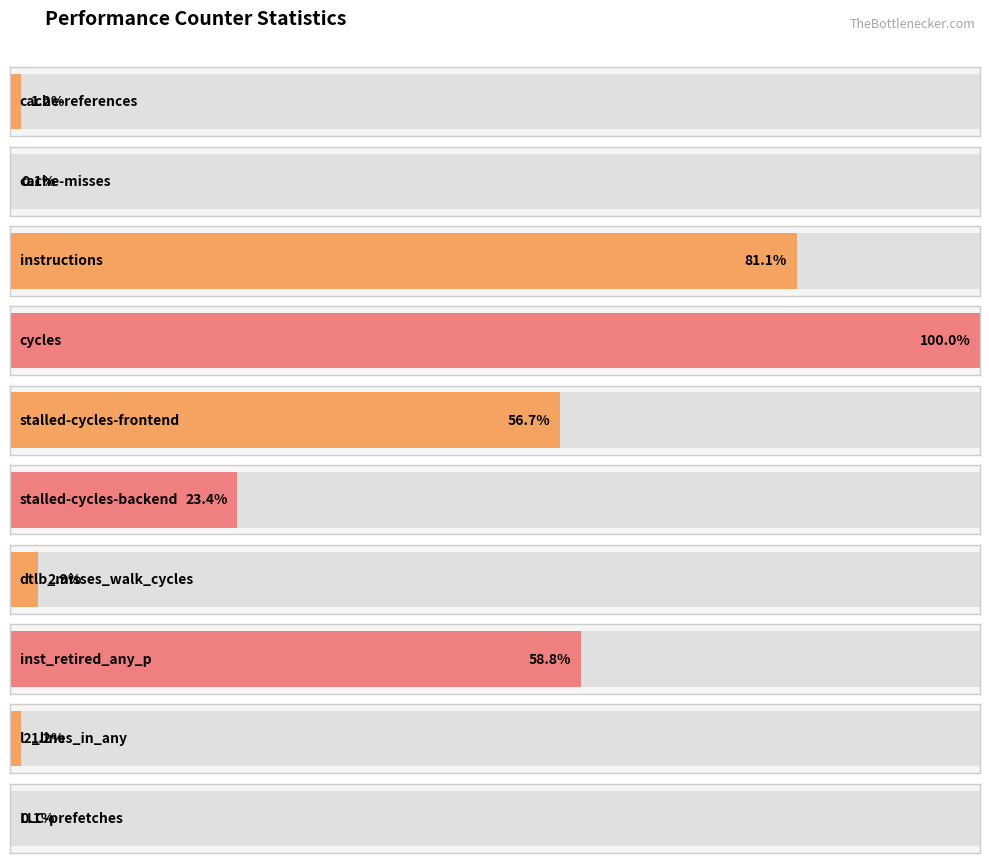

List the labels in order of value, smallest first.

LLC-prefetches, cache-misses, cache-references, l2_lines_in_any, dtlb_misses_walk_cycles, stalled-cycles-backend, stalled-cycles-frontend, inst_retired_any_p, instructions, cycles